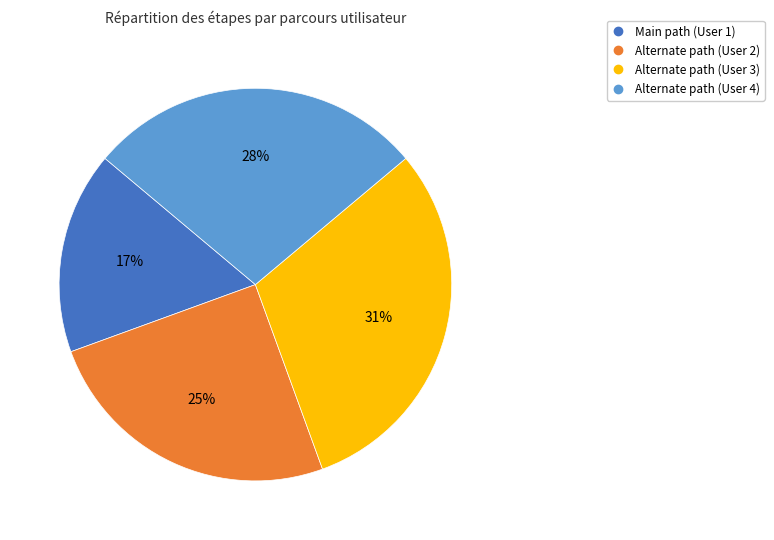

Rank the categories by value from highest to lowest.

Alternate path (User 3), Alternate path (User 4), Alternate path (User 2), Main path (User 1)